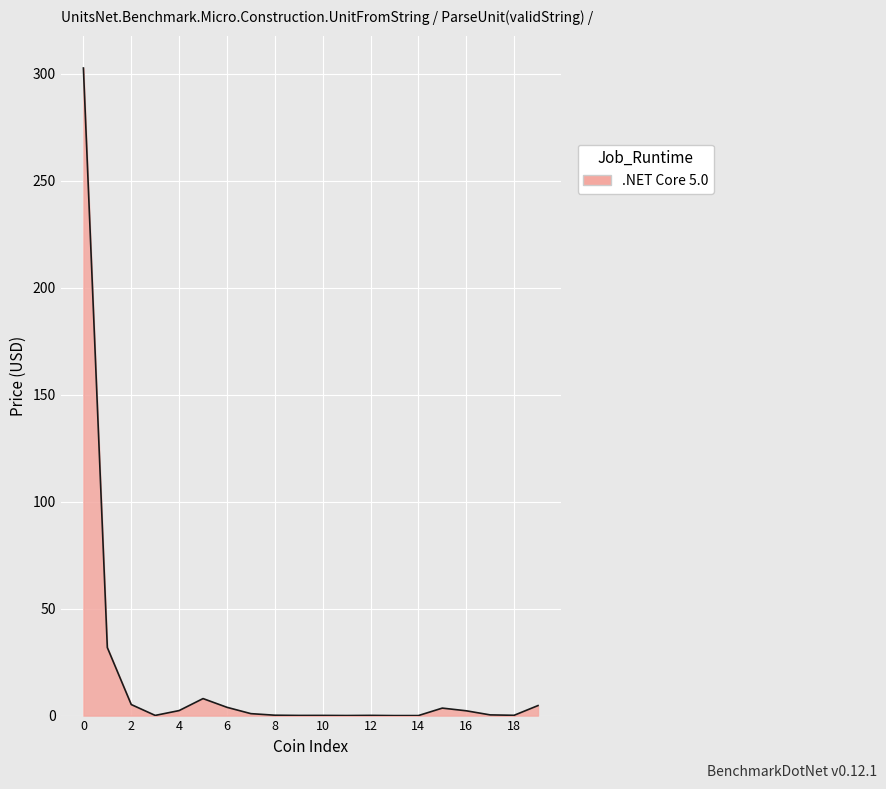

What is the maximum value shown in the chart?

302.8